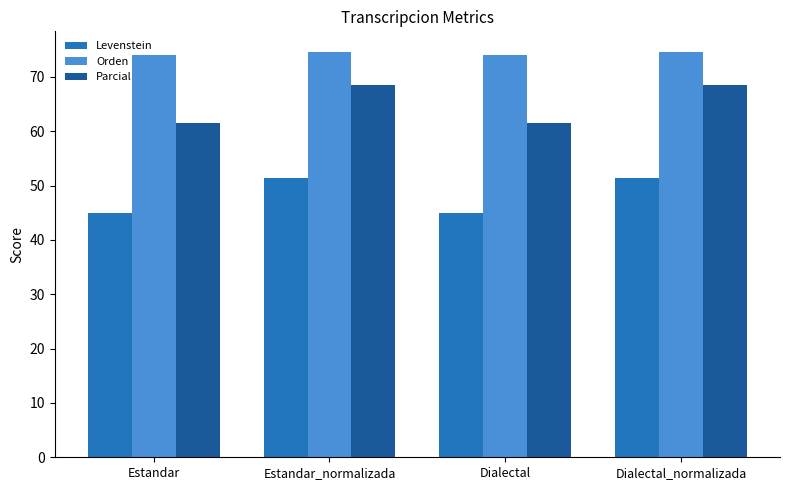

At how many categories does at least one series exceed 65?

4